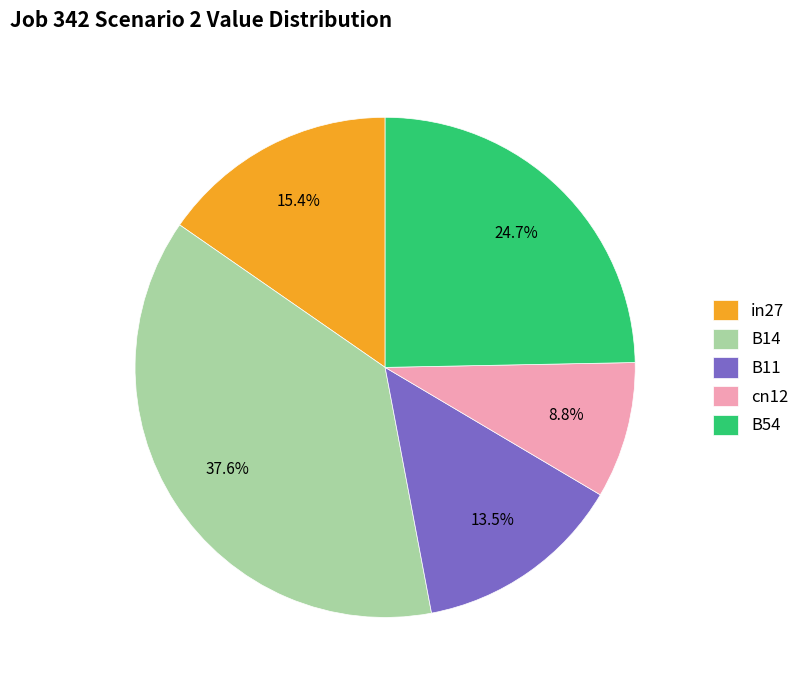

To the nearest percent, what percentage of the pie is B54?

25%